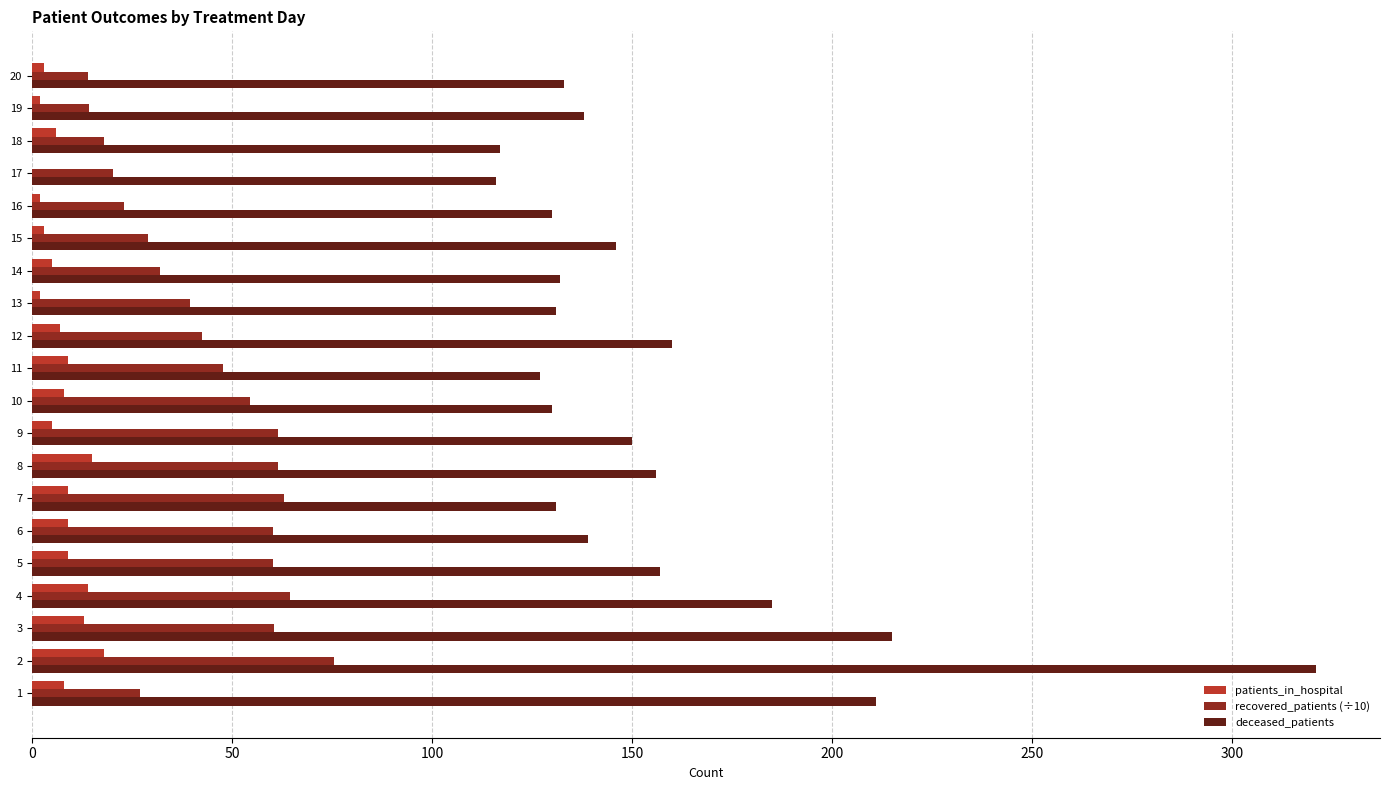

What is the sum of all deceased_patients values?

3125.0